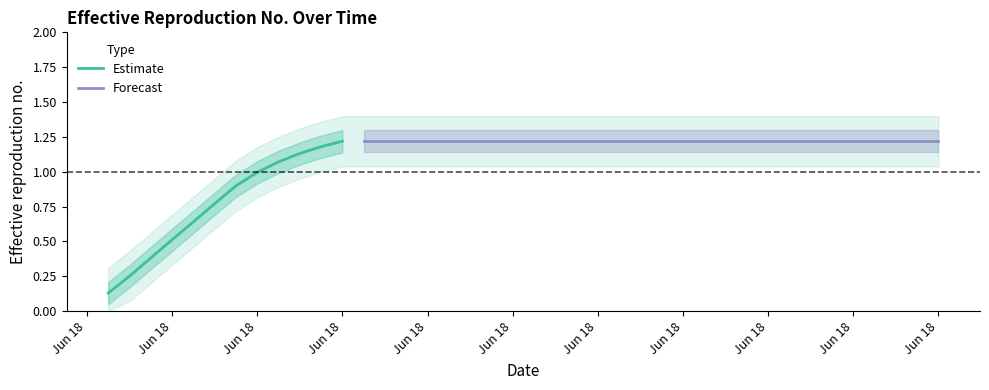

What is the difference between the values at 8 and 13?

0.1